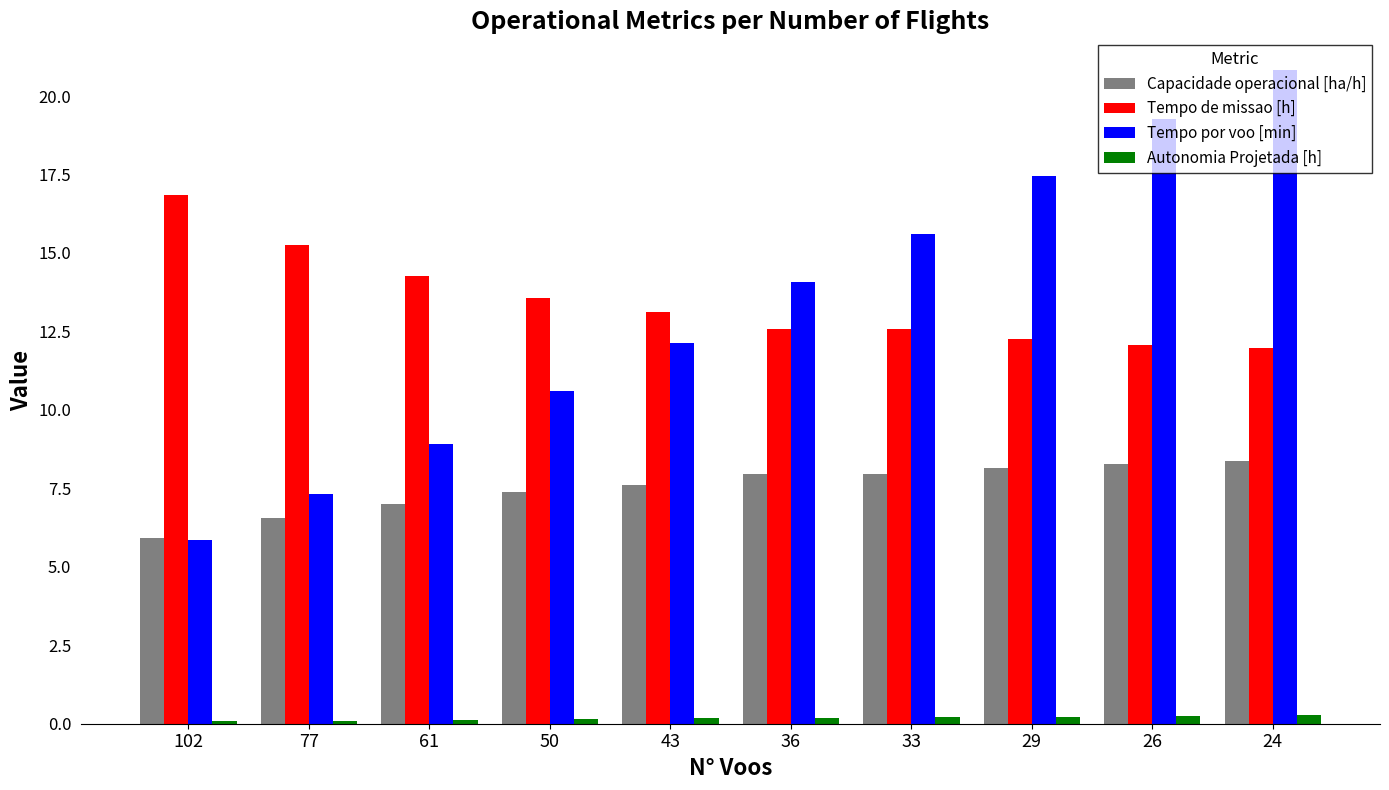

What is the maximum value shown in the chart?

20.8